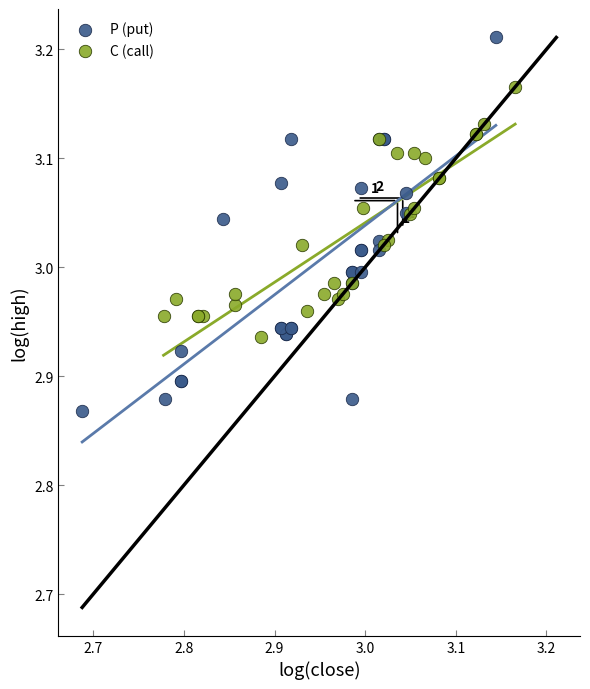

Which series reaches the maximum Y coordinate?

P (put)